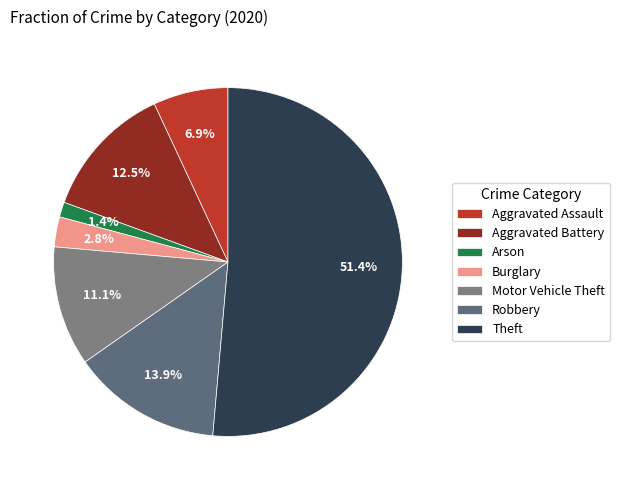

What is the largest slice in the pie chart?

Theft